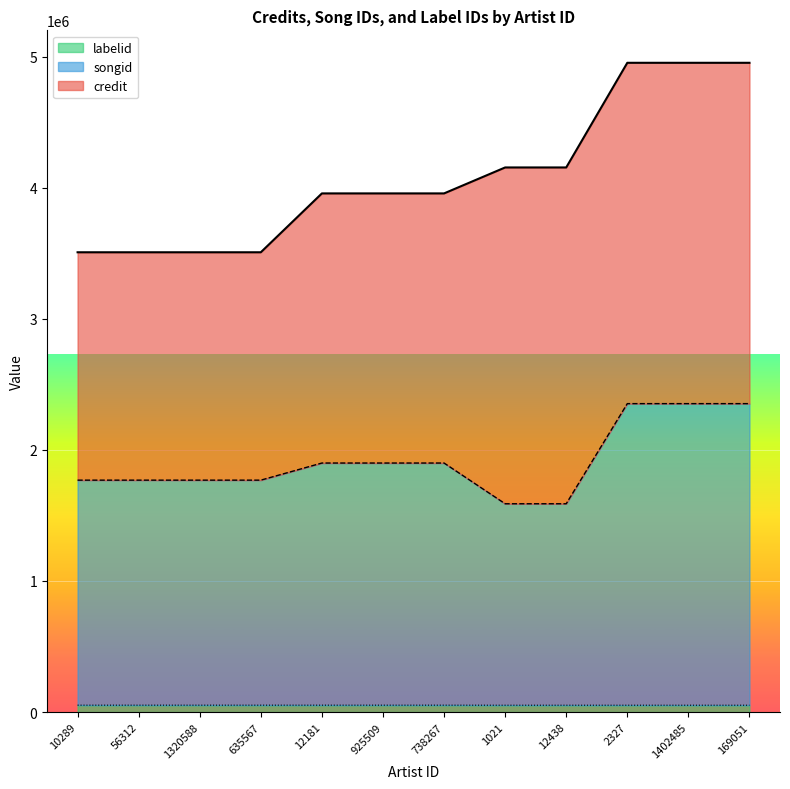

Is the value of songid at 10289 greater than the value of labelid at 738267?

Yes